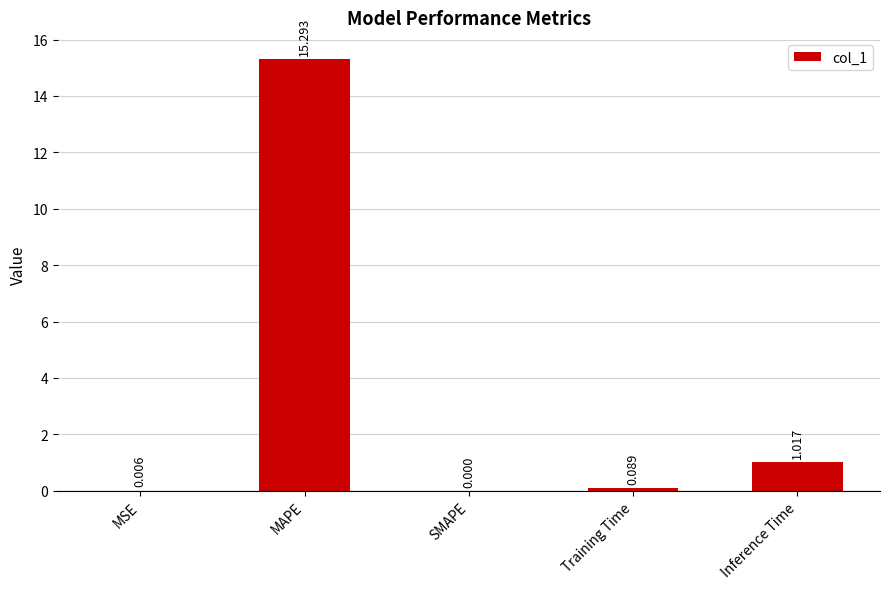

Which has a higher value, MSE or MAPE?

MAPE